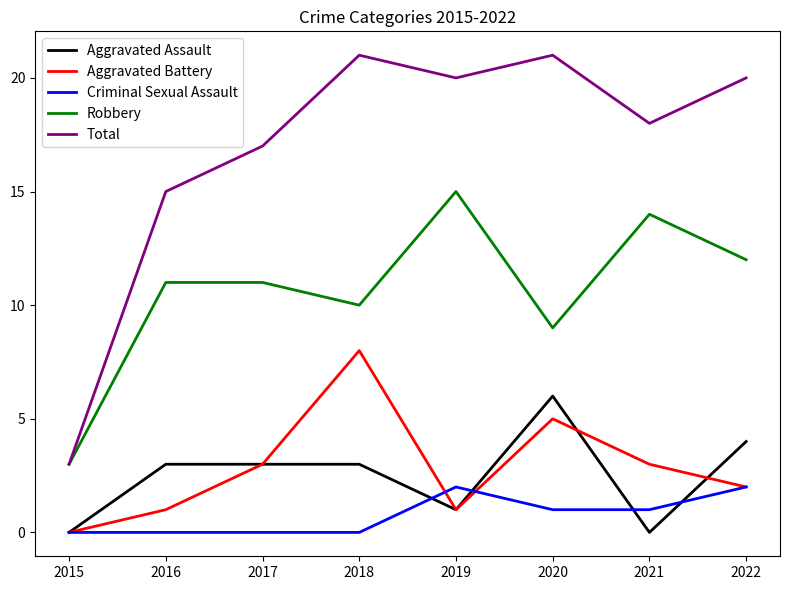

What is the highest value of the Aggravated Battery series?

8